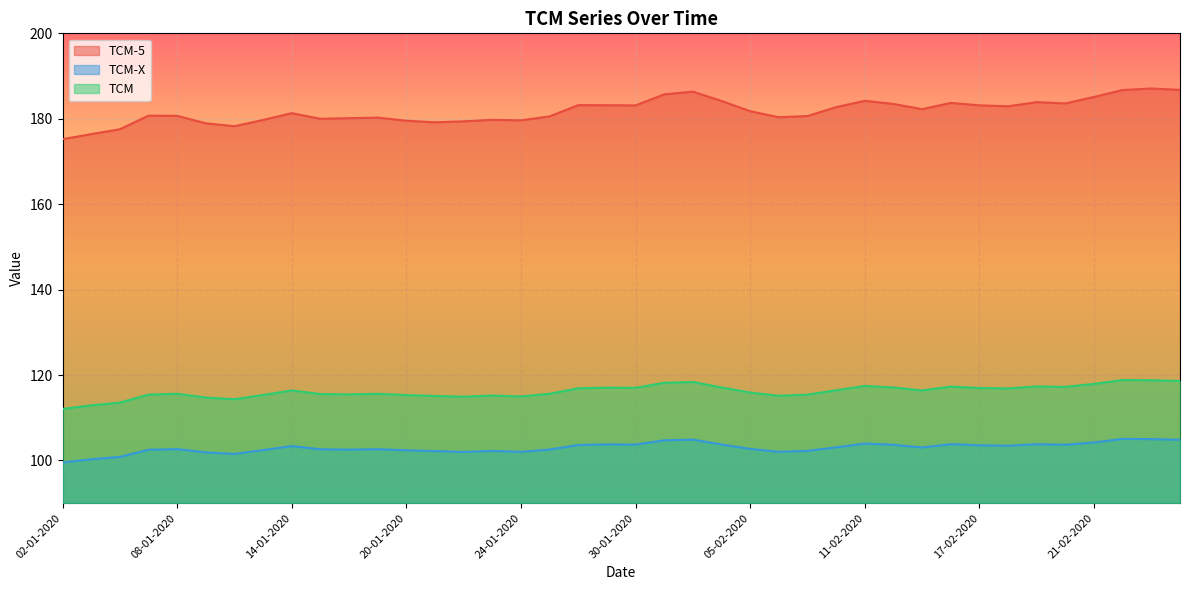

Does the chart display data point markers on the line(s)?

No